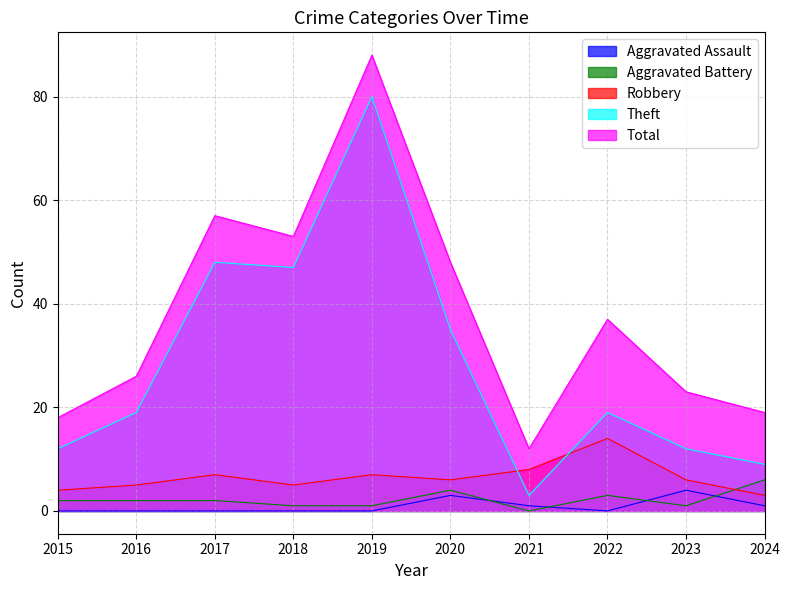

Between 2018 and 2024, which is larger?

2024